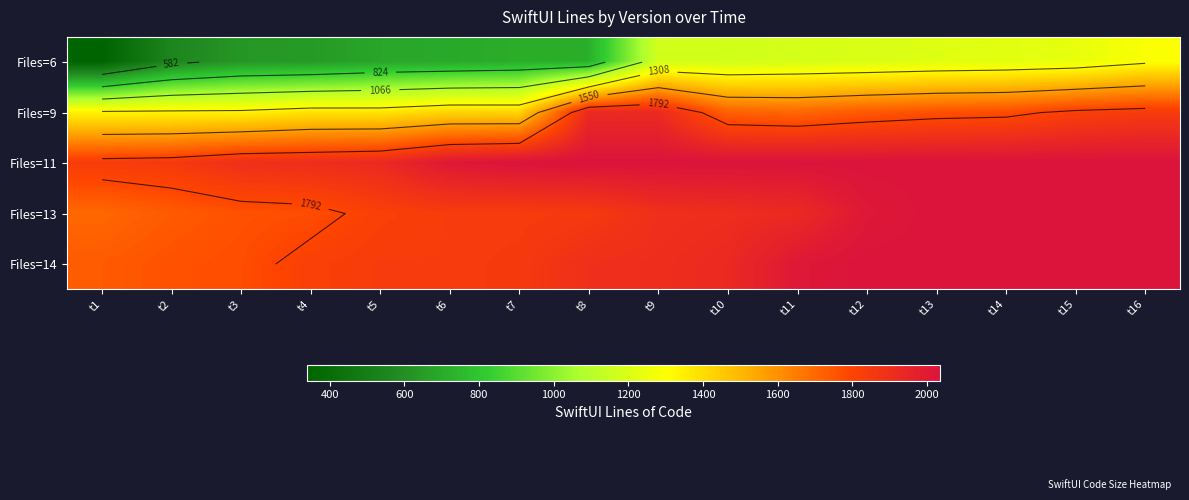

The value of Files=13 at t14 is 2035. True or false?

True